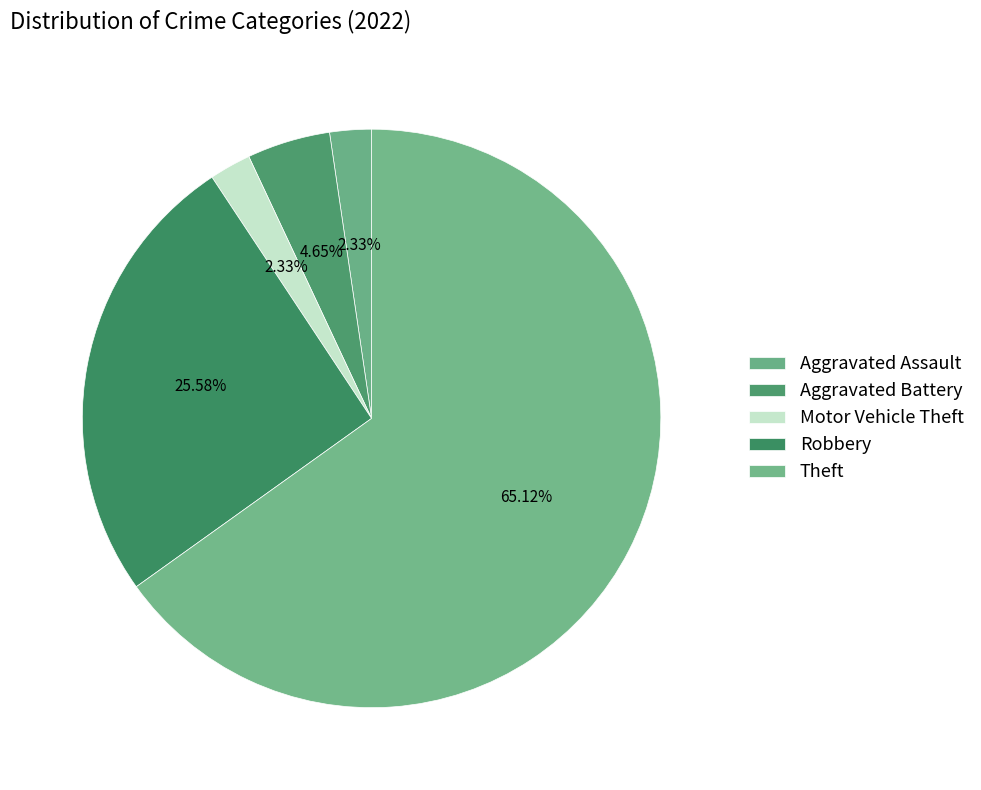

How many segments does this pie chart have?

5